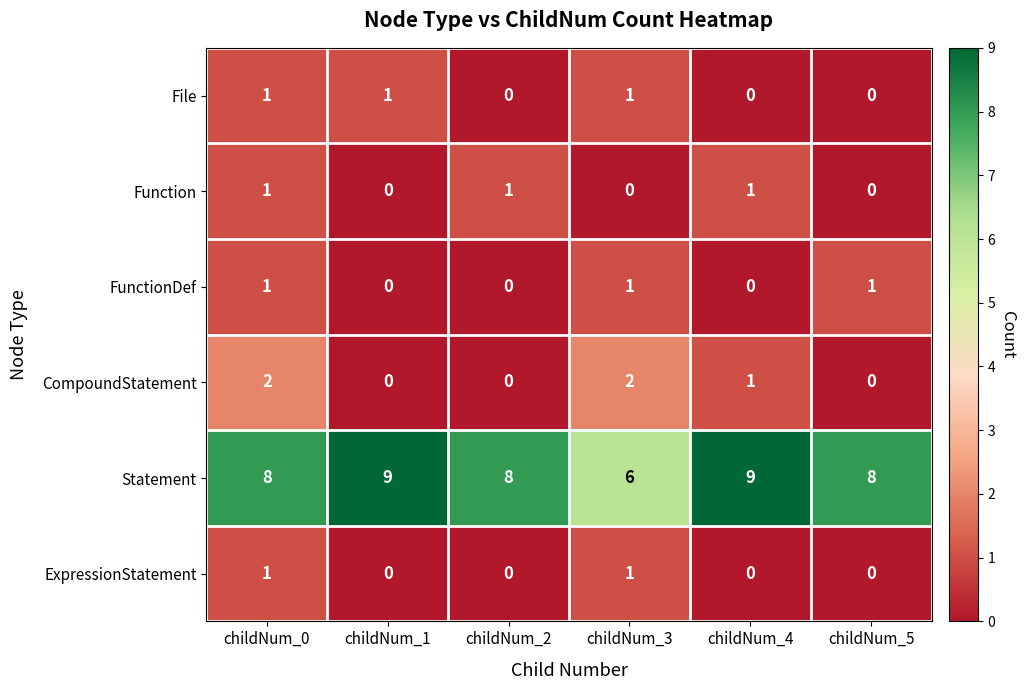

How many File values are between 0 and 1?

6